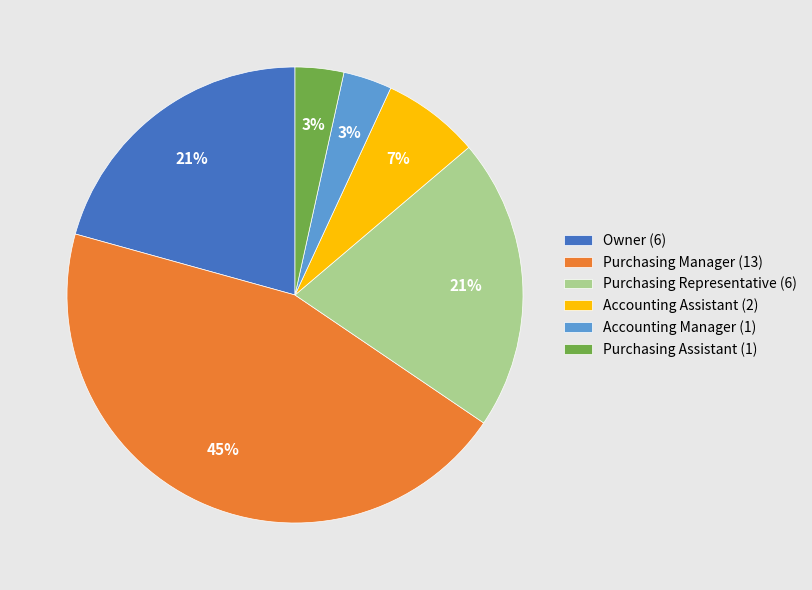

To the nearest percent, what portion does Purchasing Manager represent?

45%